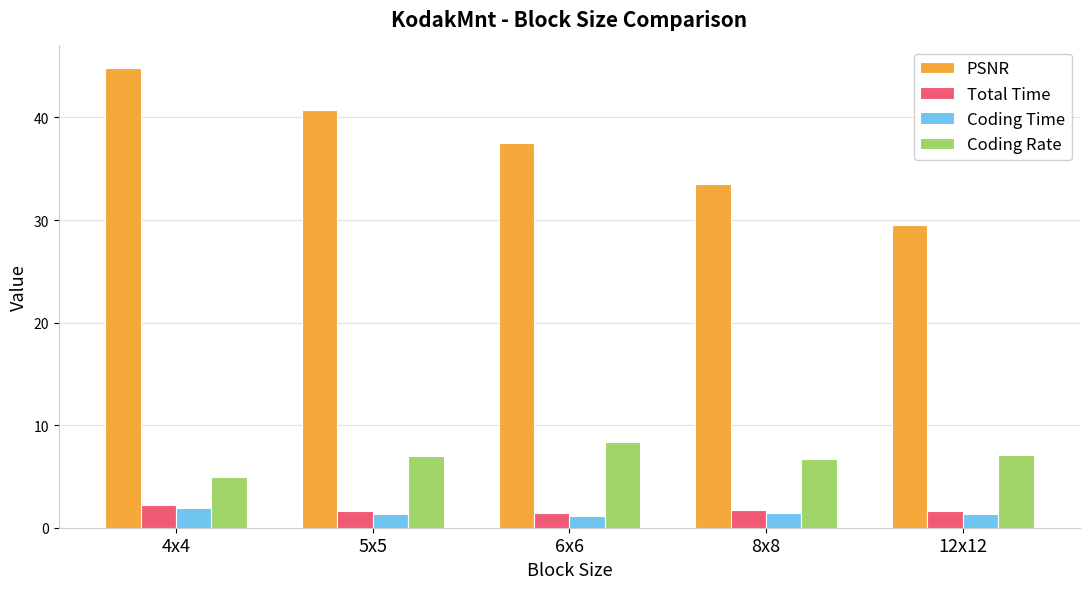

What is the label of the 2nd bar from the right?

8x8